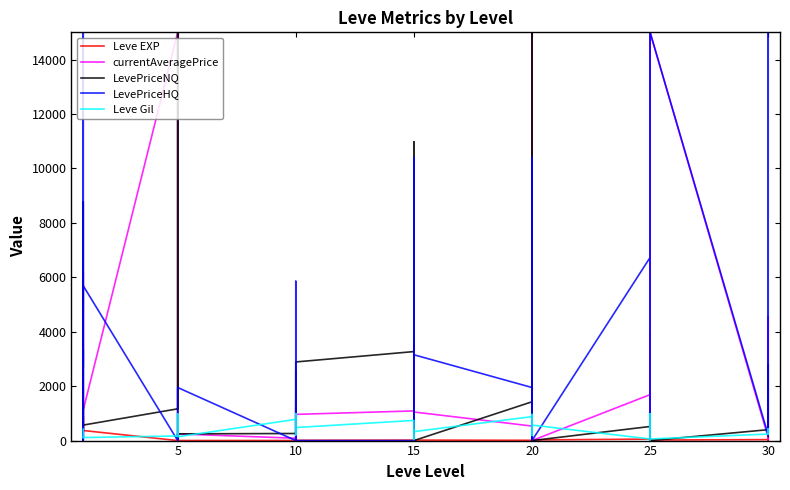

What are all the series names shown in the legend?

Leve EXP, currentAveragePrice, LevePriceNQ, LevePriceHQ, Leve Gil